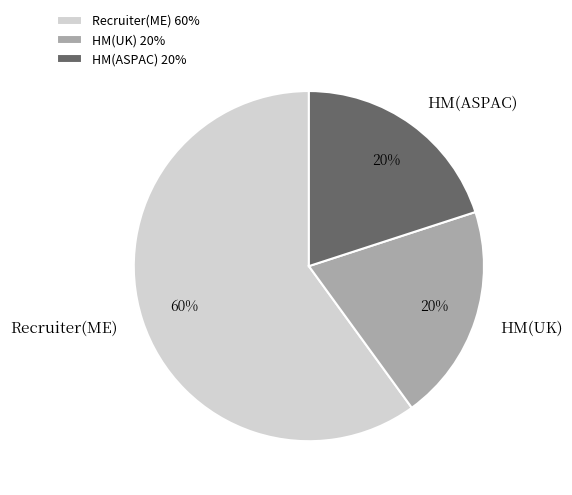

To the nearest percent, what is the average slice percentage?

33%